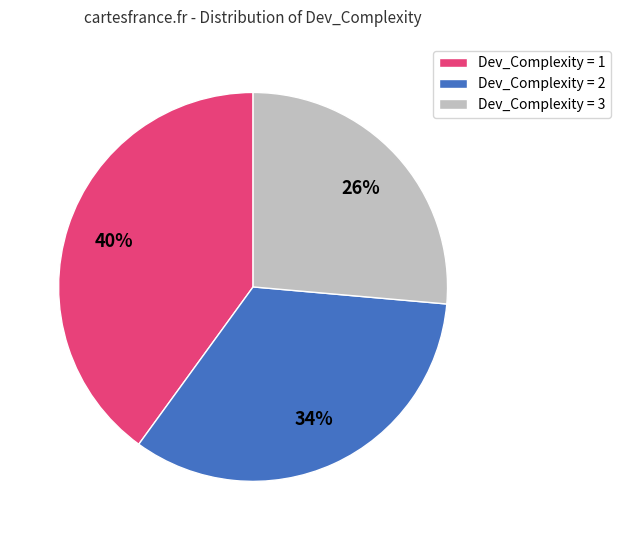

Do Dev_Complexity = 3 and Dev_Complexity = 2 together represent more than half of the pie?

Yes